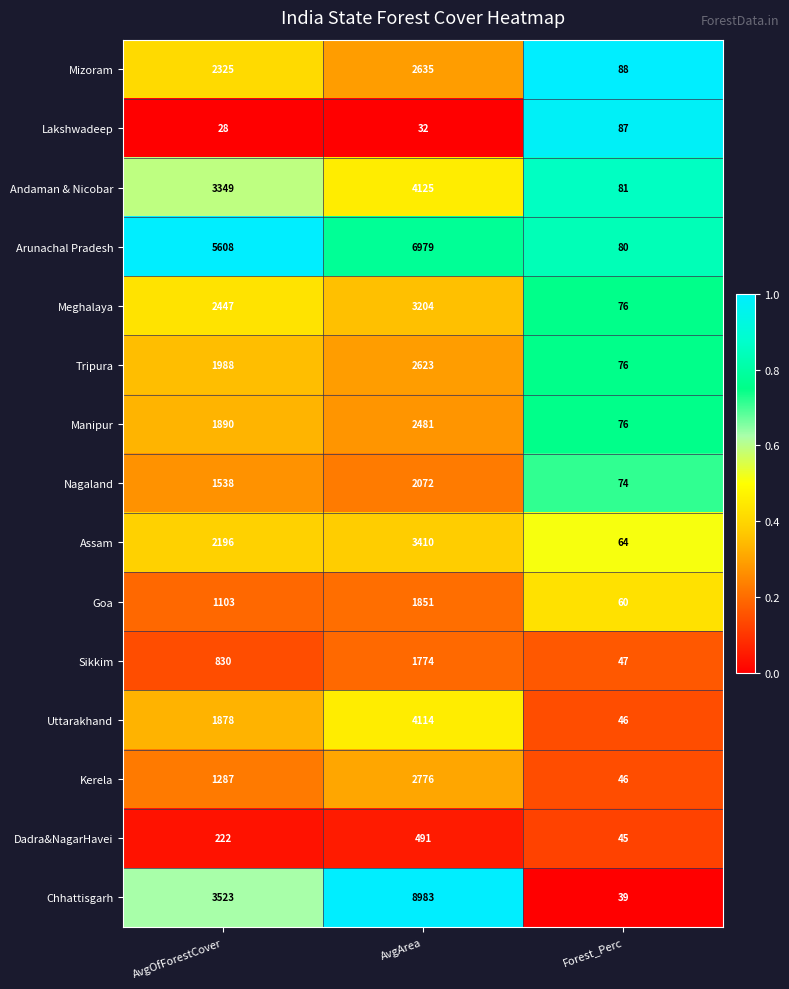

Between AvgArea and Forest_Perc, which series saw the biggest shift?

Chhattisgarh